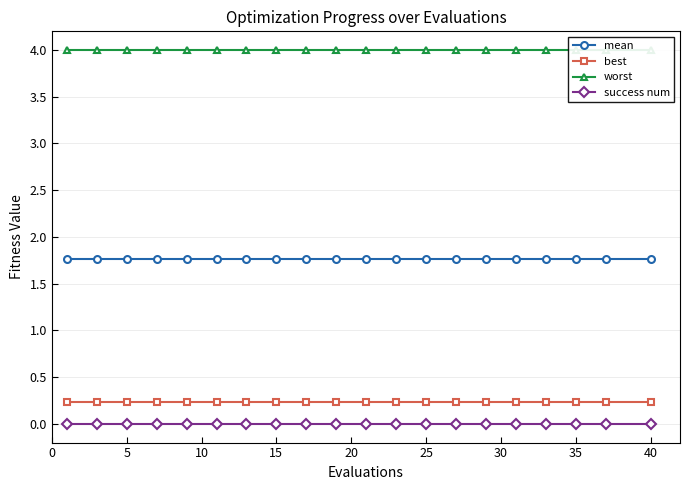

What is the minimum value for mean?

1.8